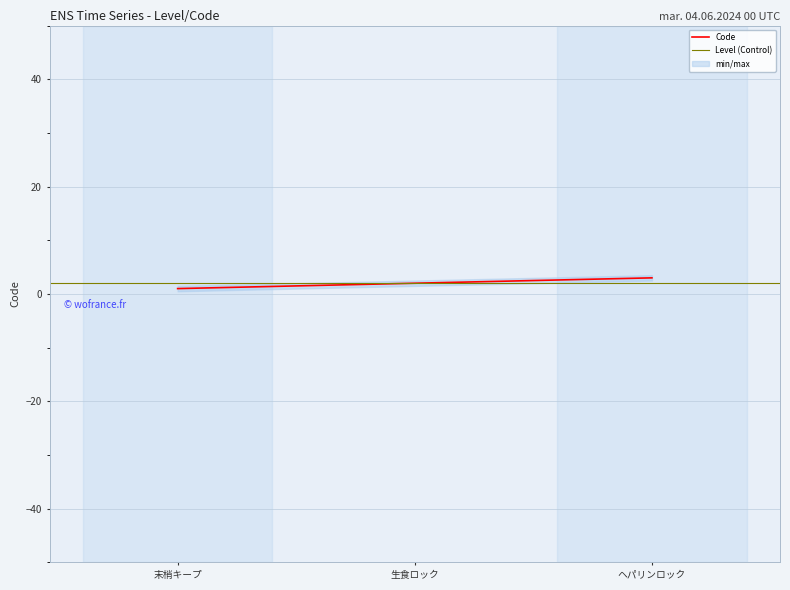

What is the difference between the values at 末梢キープ and 生食ロック?

1